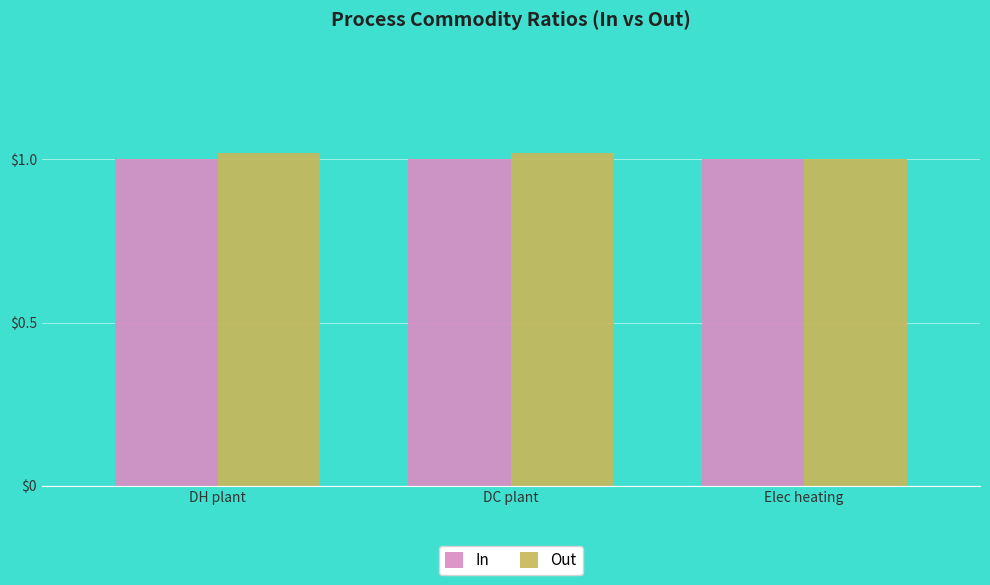

What is the sum of all In values?

3.0